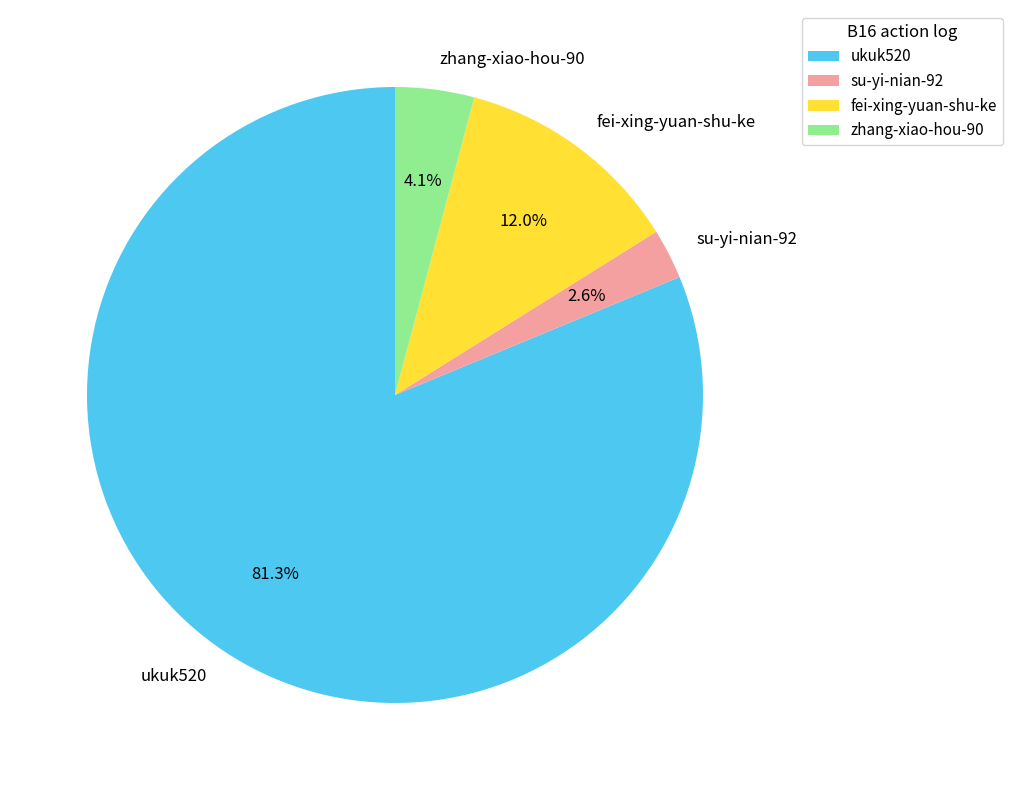

How many segments does this pie chart have?

4